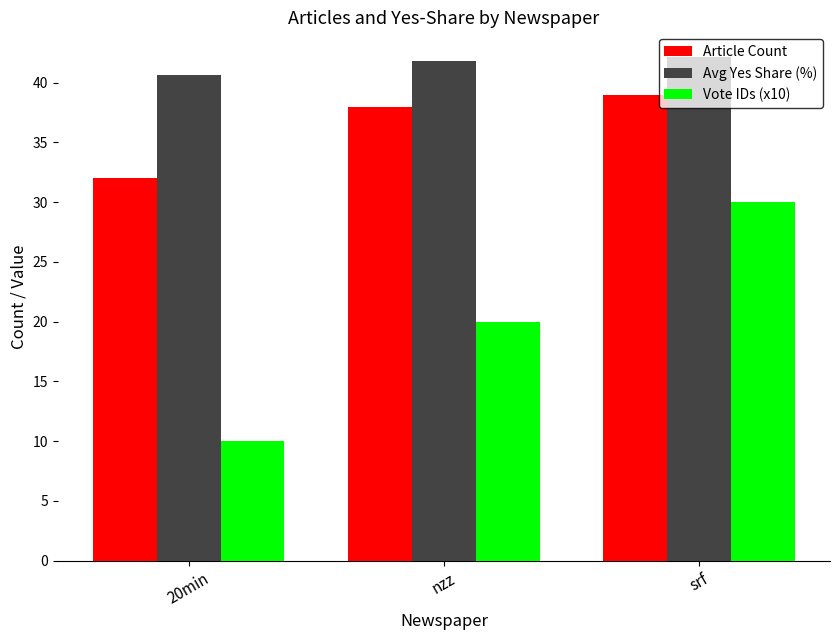

Which series has the largest range (max minus min)?

Vote IDs (x10)